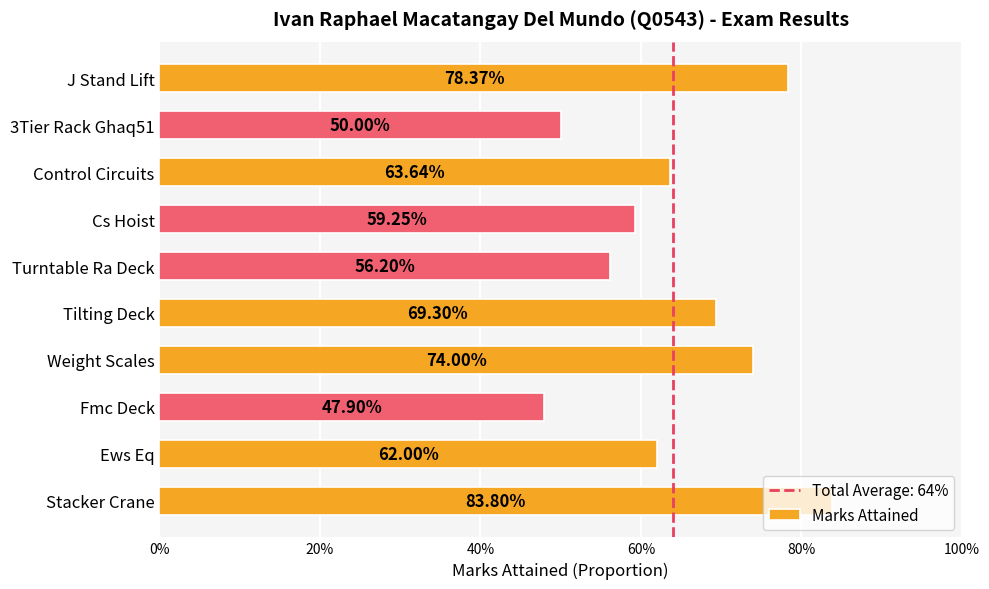

What is the difference between the maximum and minimum values?

0.4